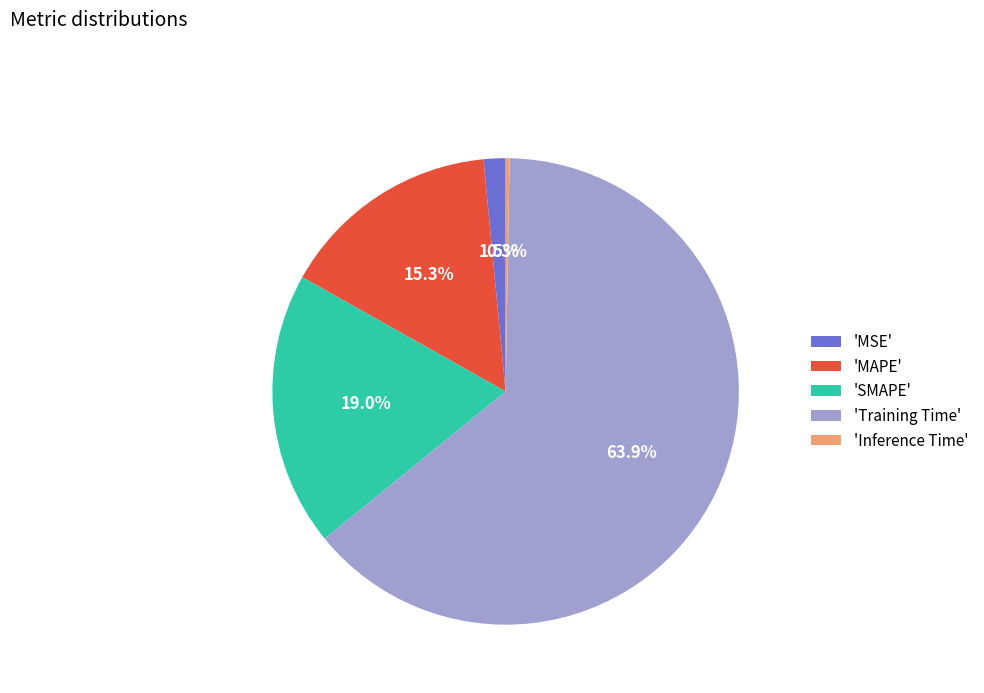

Does any single category account for the majority?

Yes